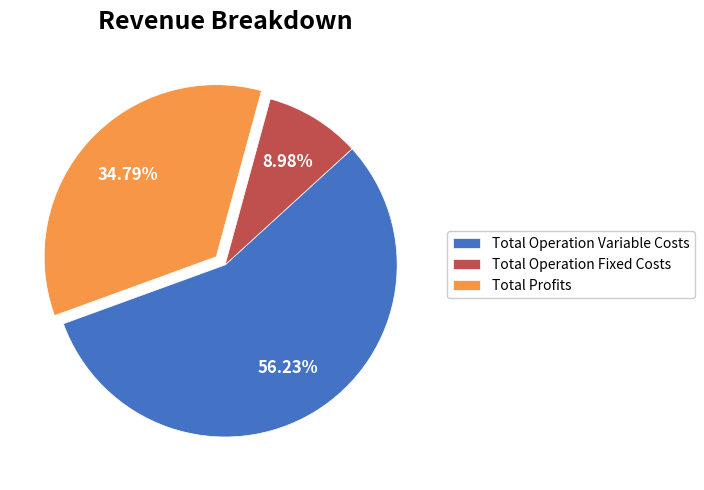

How many slices are in this pie chart?

3